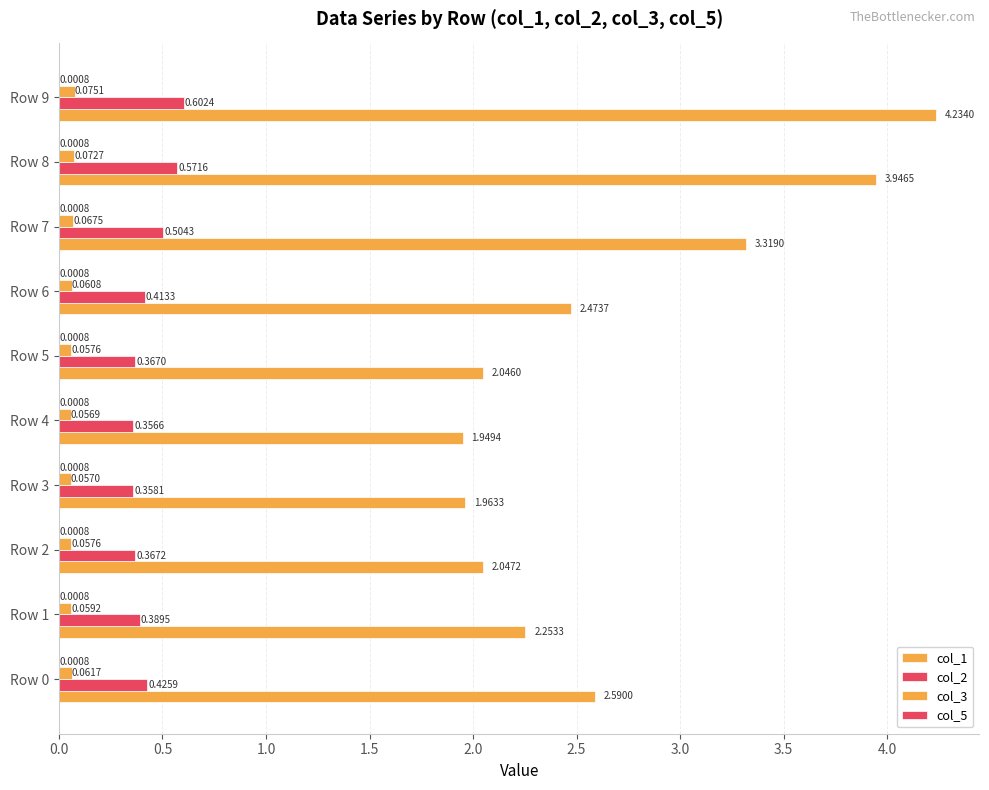

List the series in order of their peak value, lowest first.

col_5, col_3, col_2, col_1